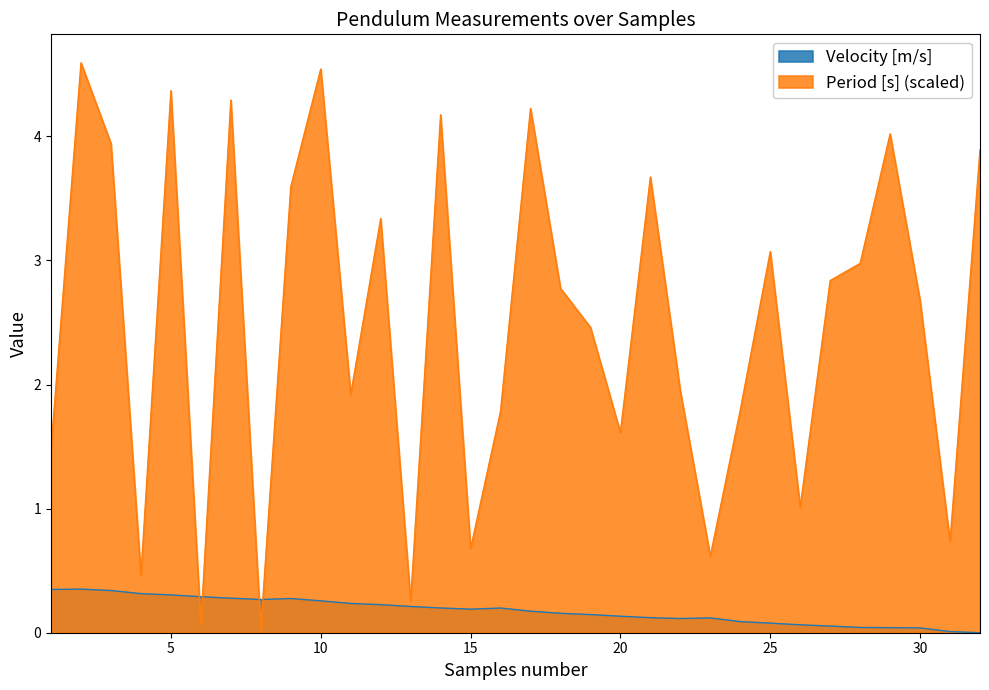

How many interior local peaks (higher than both neighbors) does the data have?

4